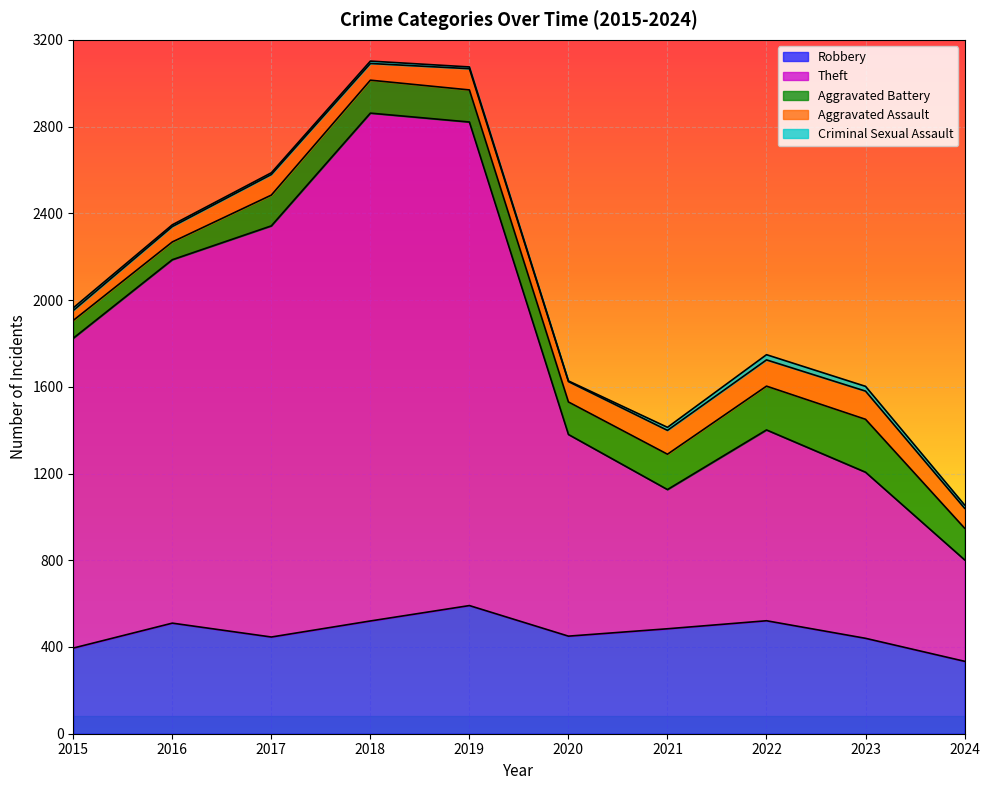

True or false: Aggravated Battery and Robbery intersect in this chart.

False